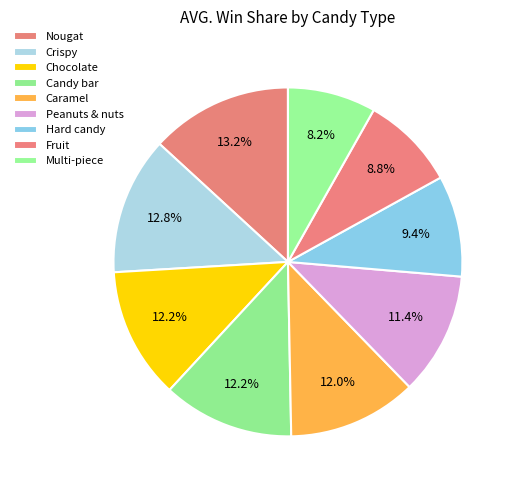

How many segments does this pie chart have?

9